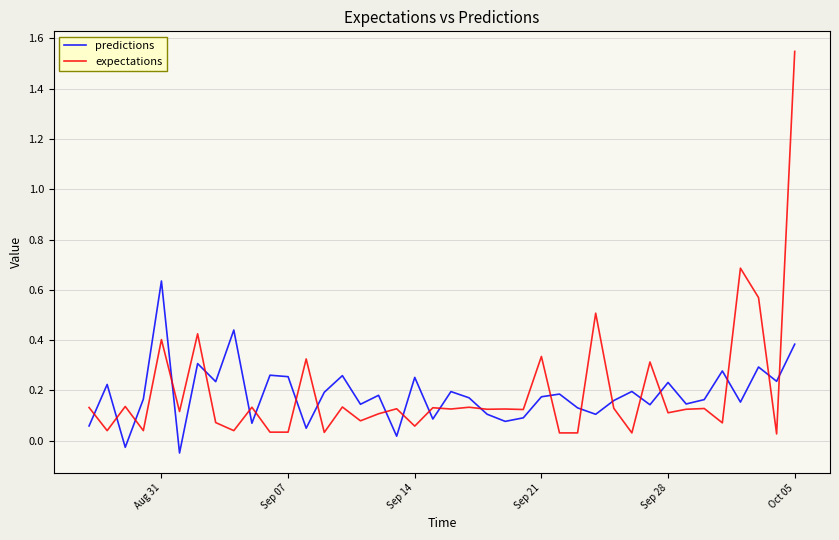

What is the difference between the maximum and minimum values in the predictions series?

0.7